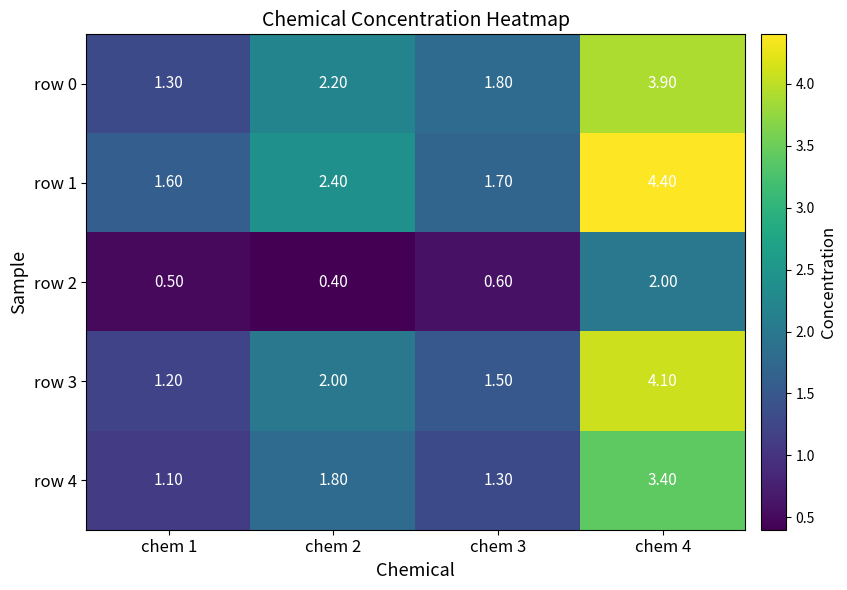

What is the sum of the row 4 values at chem 4 and chem 2?

5.2